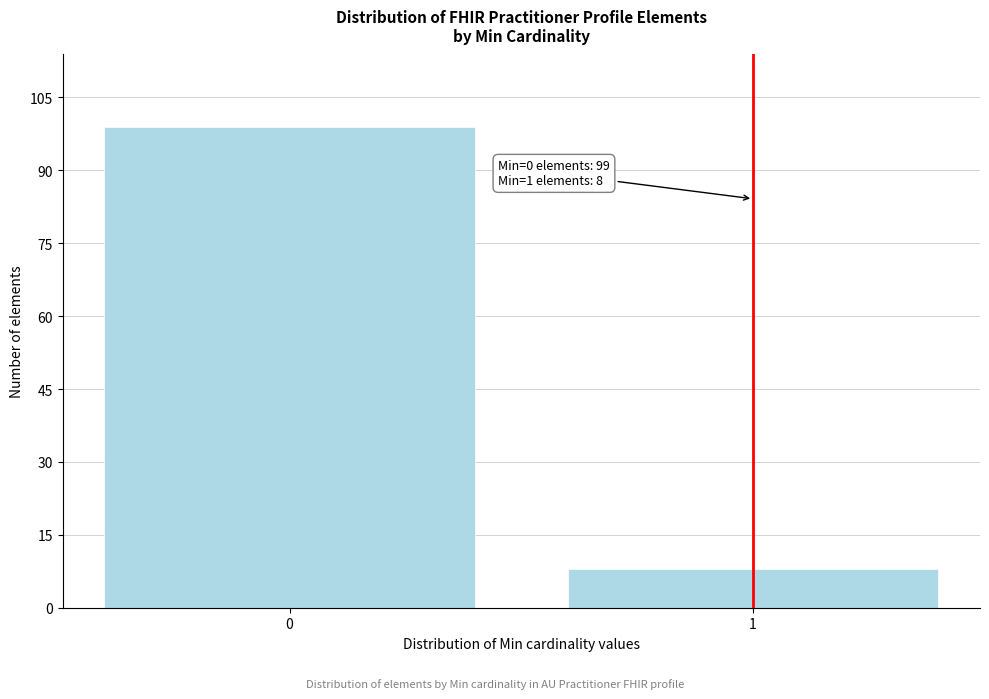

Reading left to right, extract all data points from this chart.

99	8